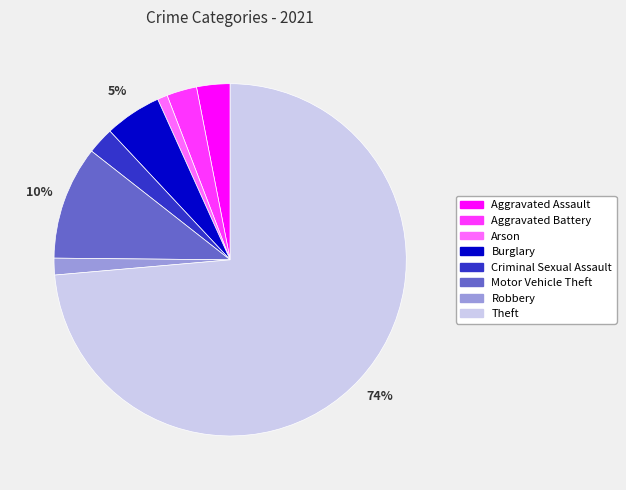

Approximately how many times larger is the value at Aggravated Battery compared to Arson?

3.0